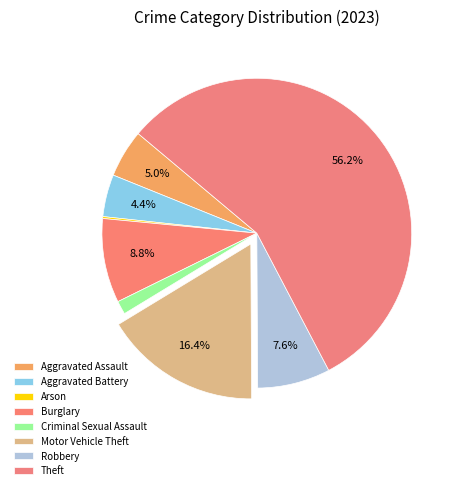

What percentage is the Aggravated Battery slice, to the nearest percent?

4%